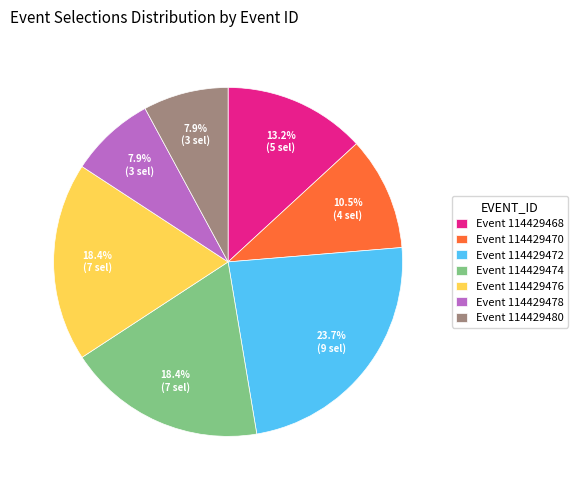

Which category has the biggest portion of the pie?

Event 114429472